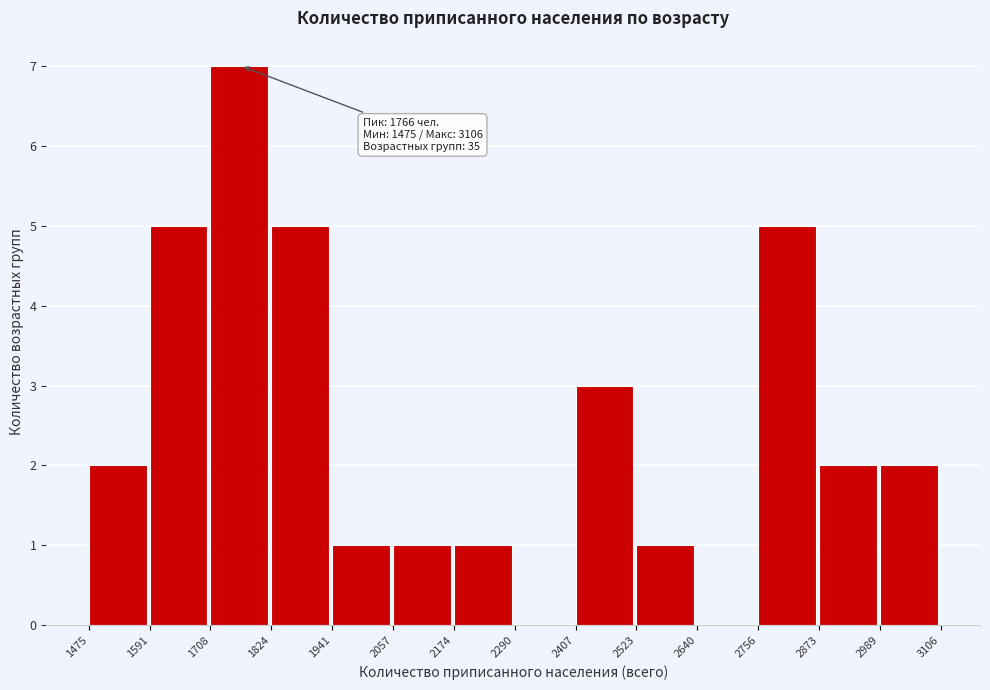

Over which range of the x-axis is the bar tallest?

1708 to 1824